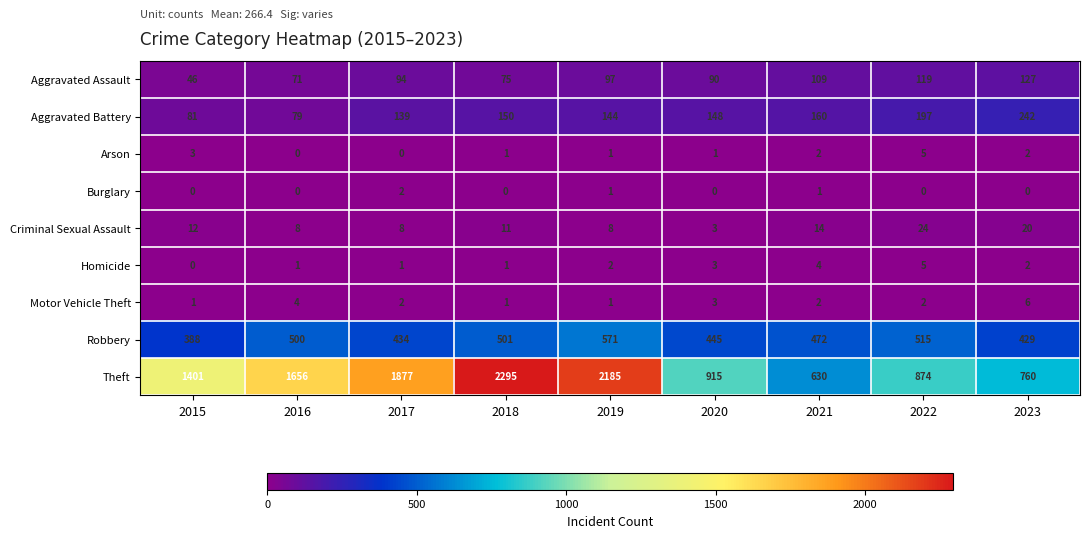

Is it true that Robbery equals 252 at 2019?

False